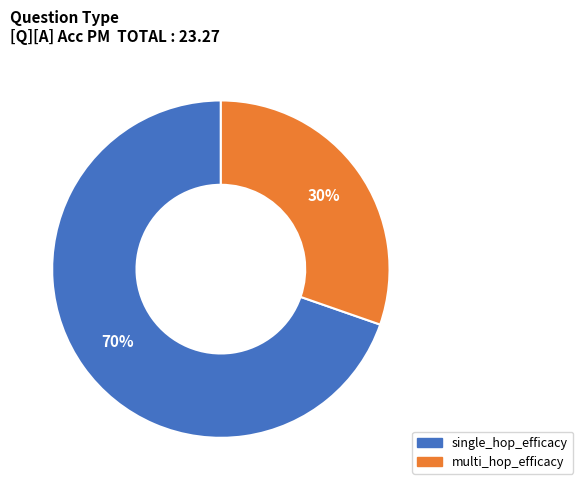

Count the number of slices in the pie.

2